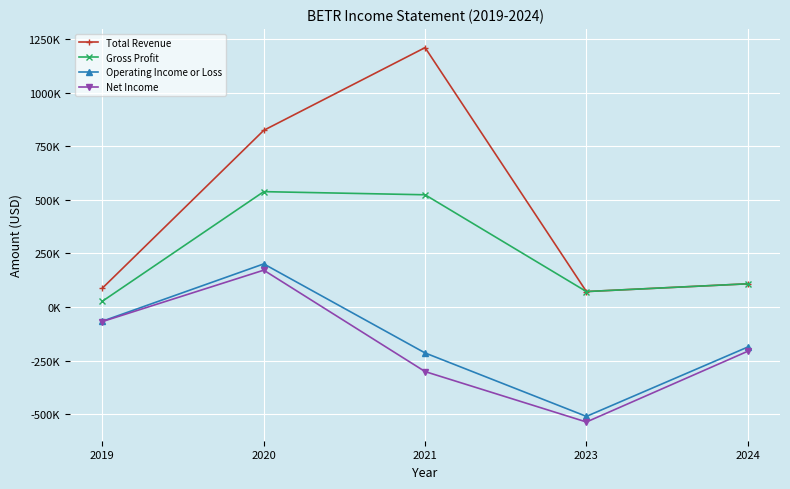

How many interior local peaks does the Total Revenue series have?

1